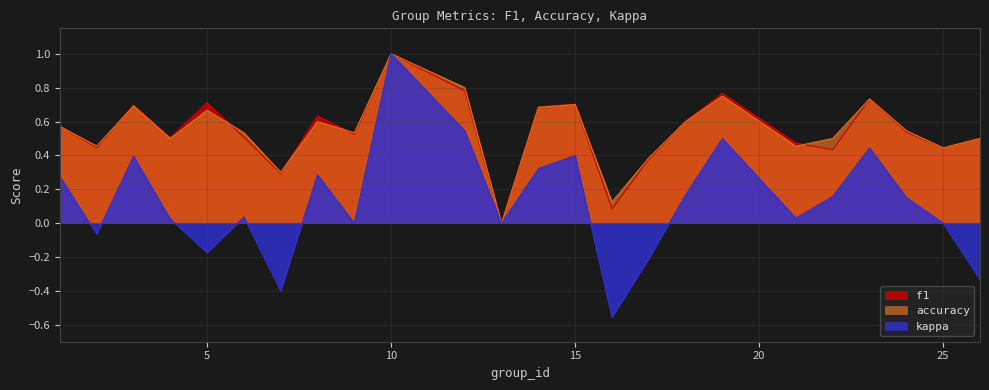

At 19, list the series in order from largest to smallest.

f1, accuracy, kappa